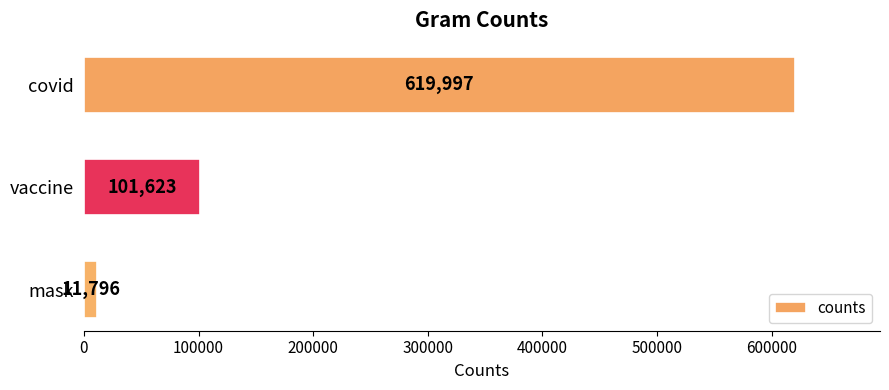

True or false: the data shows 11796 at mask.

True